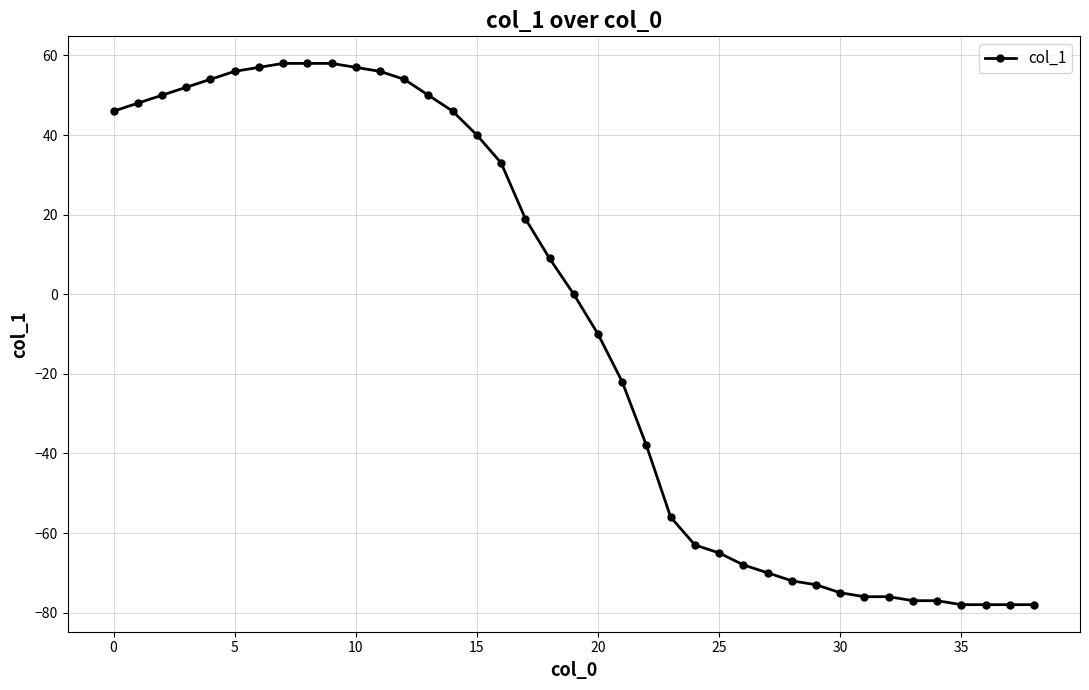

What is the minimum value shown in the chart?

-78